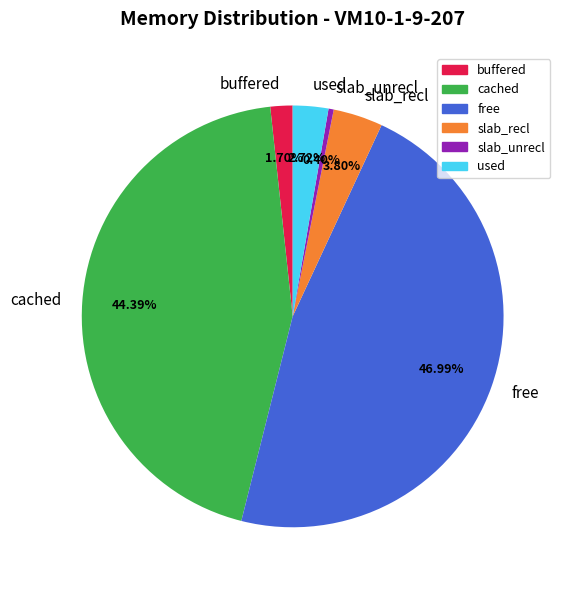

To the nearest percent, what is the difference between the slab_unrecl and cached slice percentages?

44%